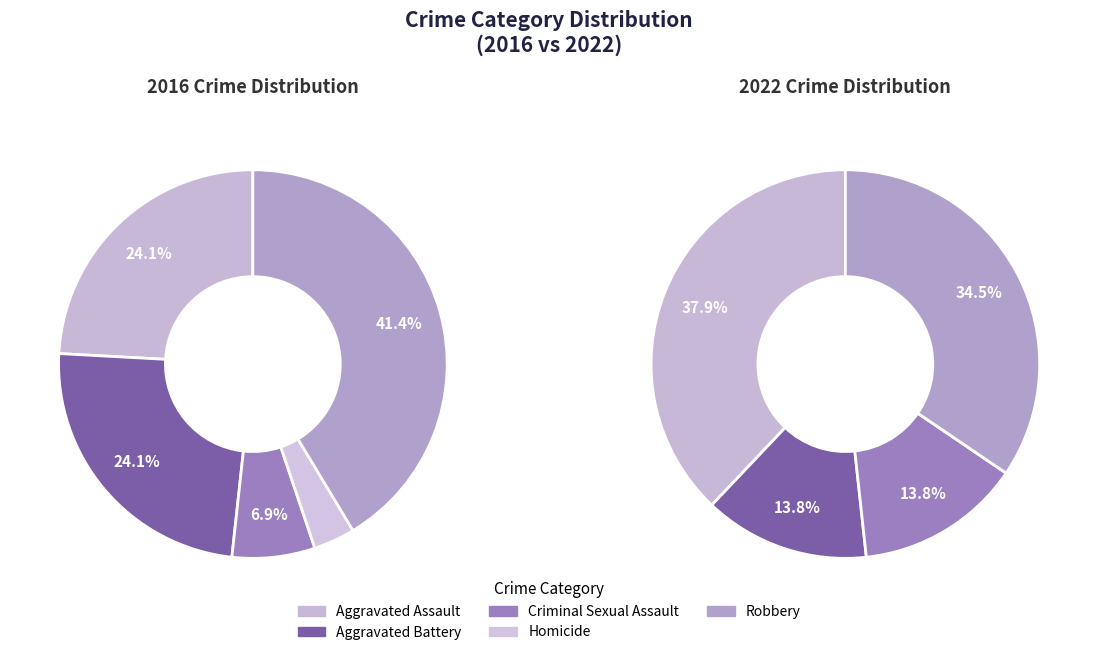

Which category has the smallest portion of the pie?

Homicide